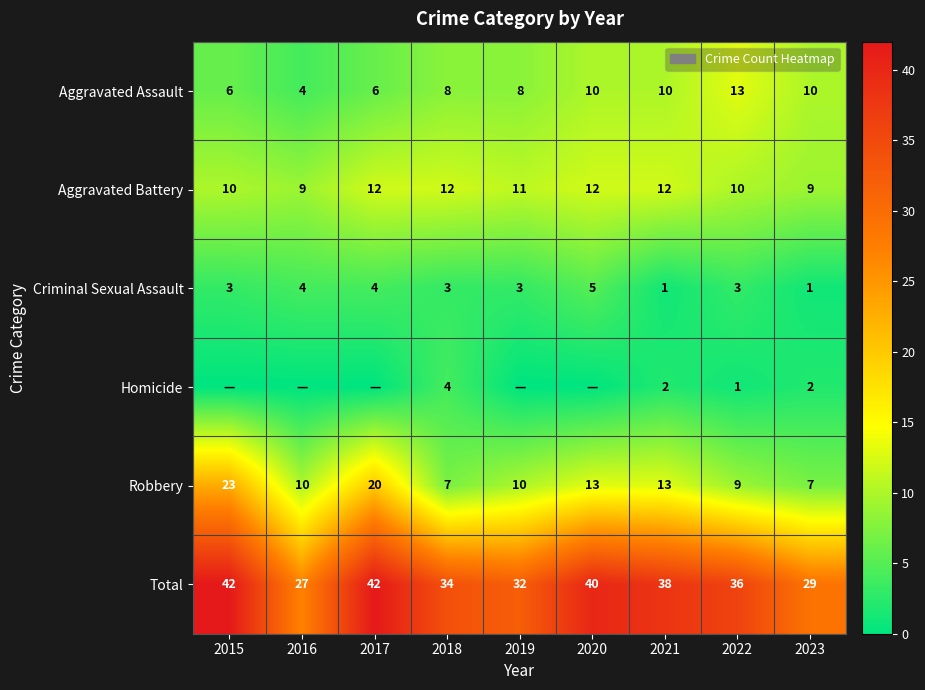

What is the difference between the maximum and minimum values in the Total series?

15